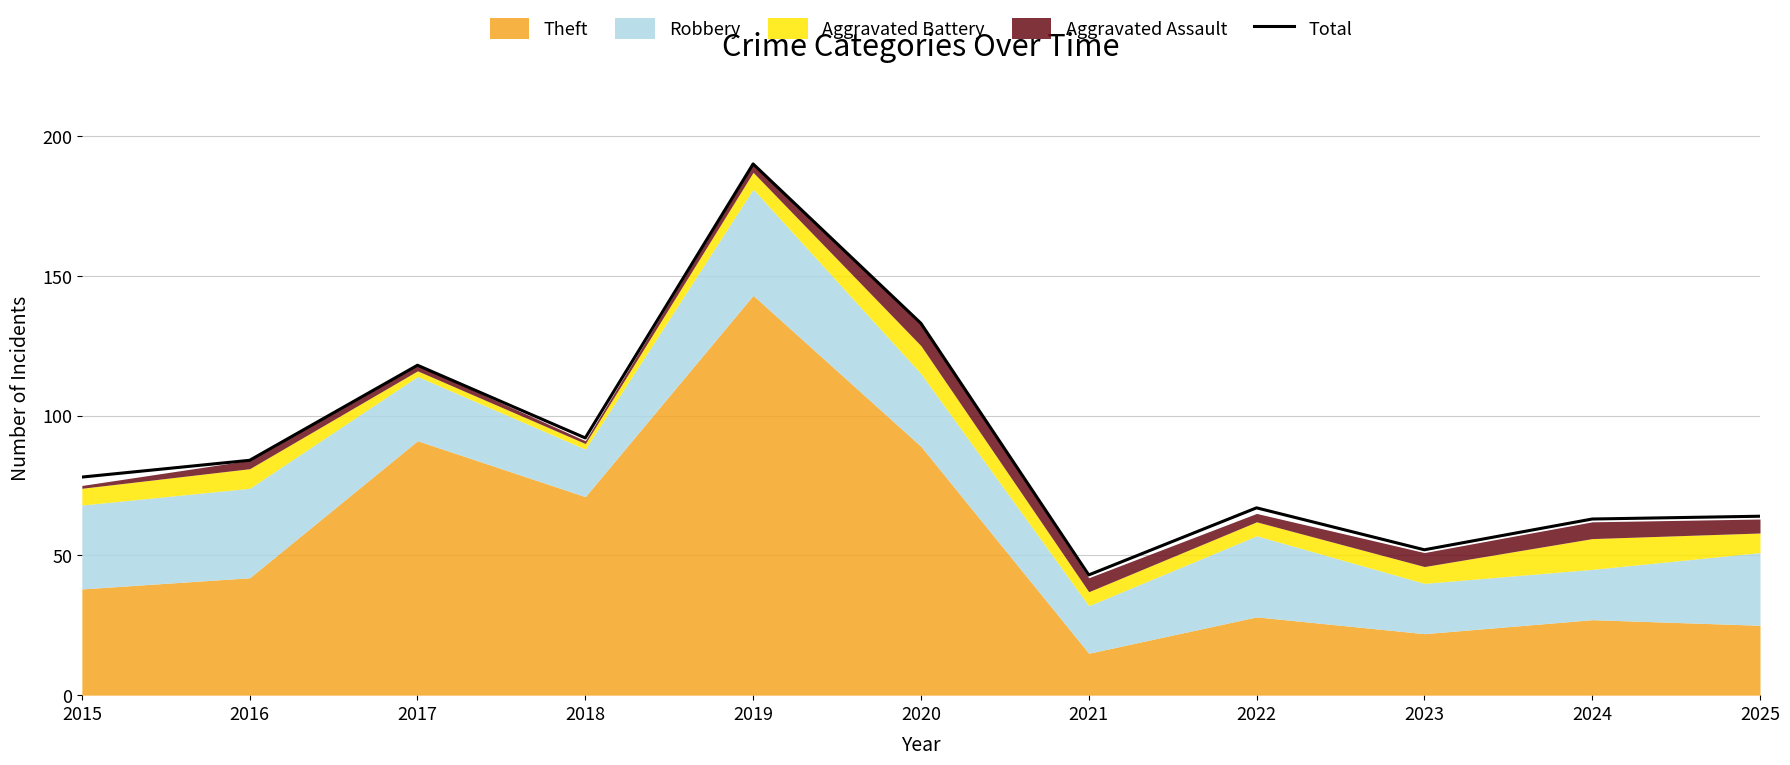

Reading right to left, transcribe all the data shown in this chart.

2025=64	2024=63	2023=52	2022=67	2021=43	2020=133	2019=190	2018=92	2017=118	2016=84	2015=78